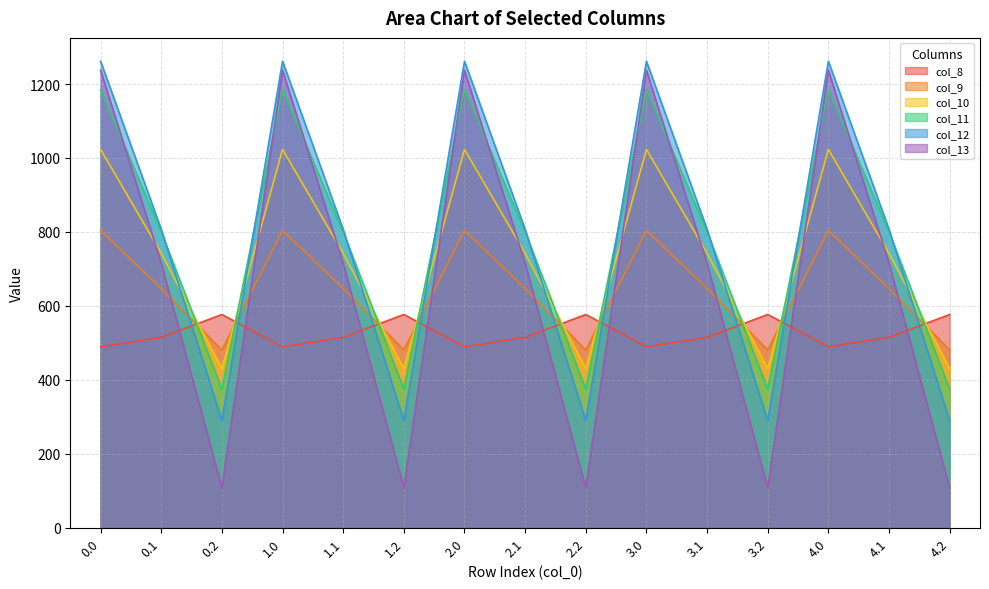

How many data points in col_12 are less than 806?

5